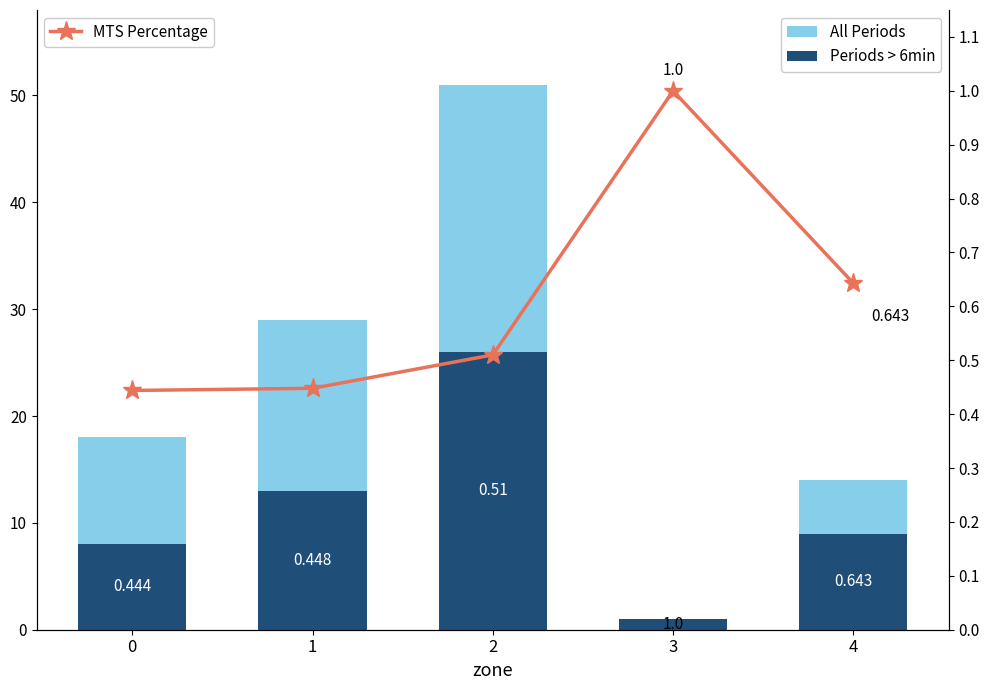

What is the sum of all All Periods values?

113.0